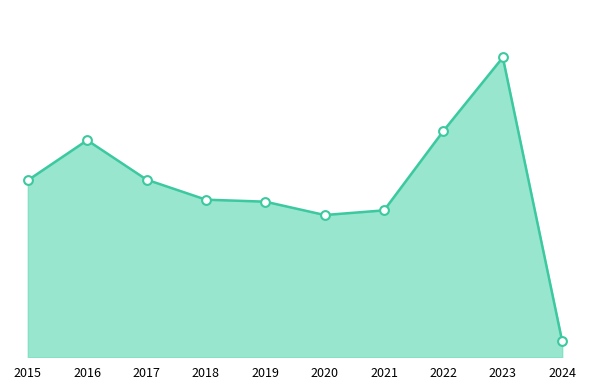

Between 2024 and 2018, which is larger?

2018